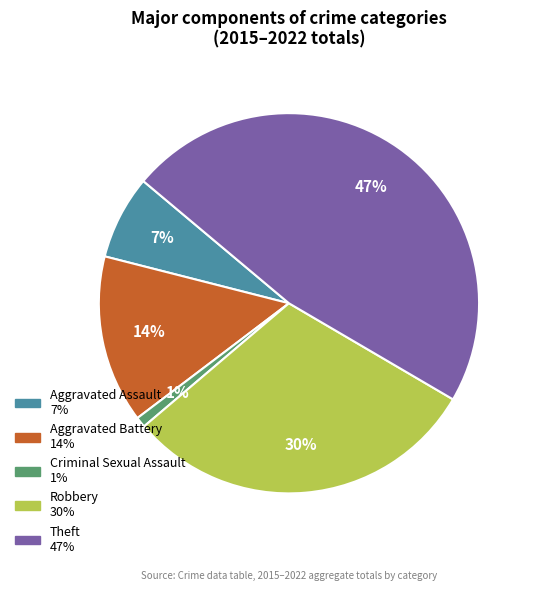

Does Aggravated Assault account for over 50% of the chart?

No